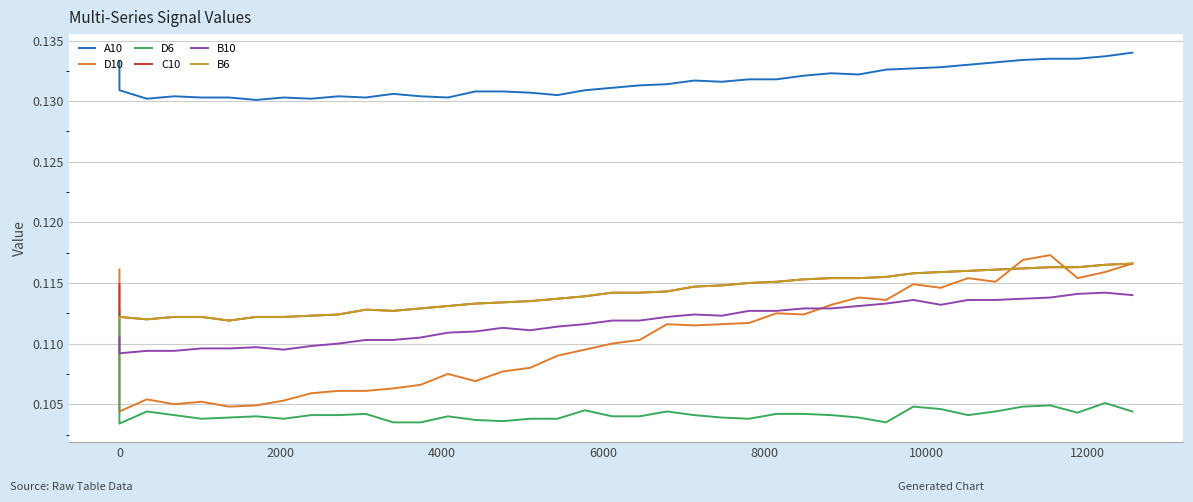

Which series changed the most between 14 and 31?

D10